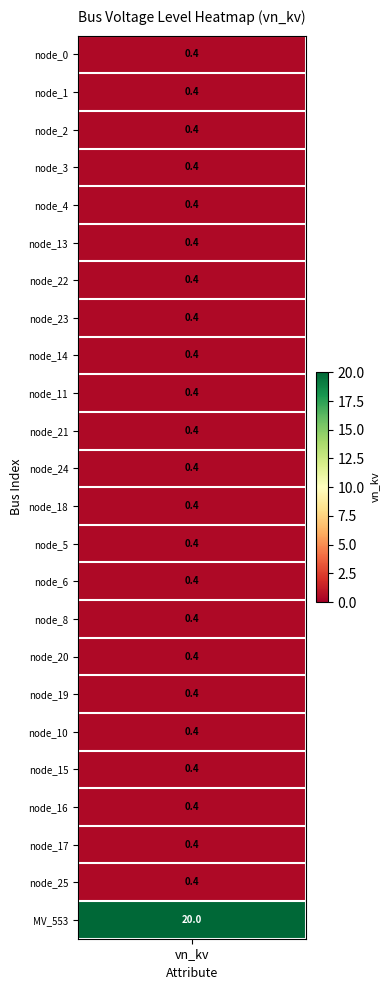

What is the minimum value shown in the chart?

0.4